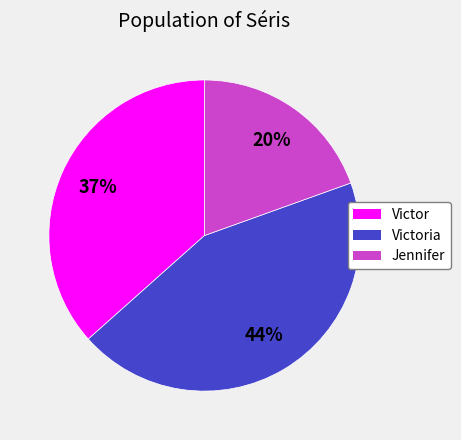

To the nearest percent, what is the average slice percentage?

33%